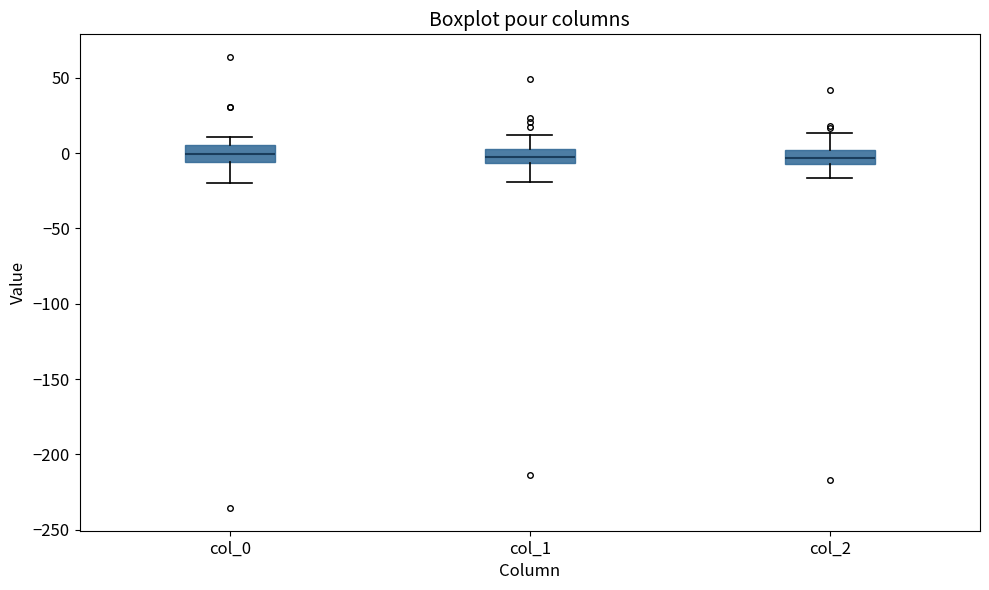

Where does the lower whisker of the box for col_1 end on the y-axis? The values are not printed on the chart, so give them approximately, as read against the axis.

-20